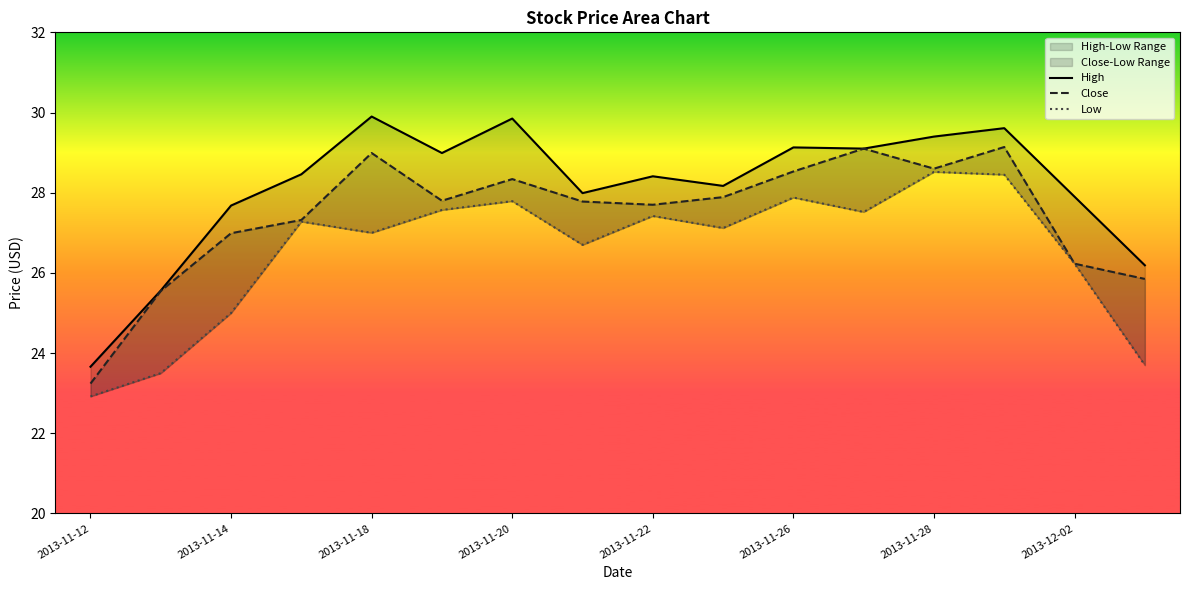

How many lines are shown in the chart?

3